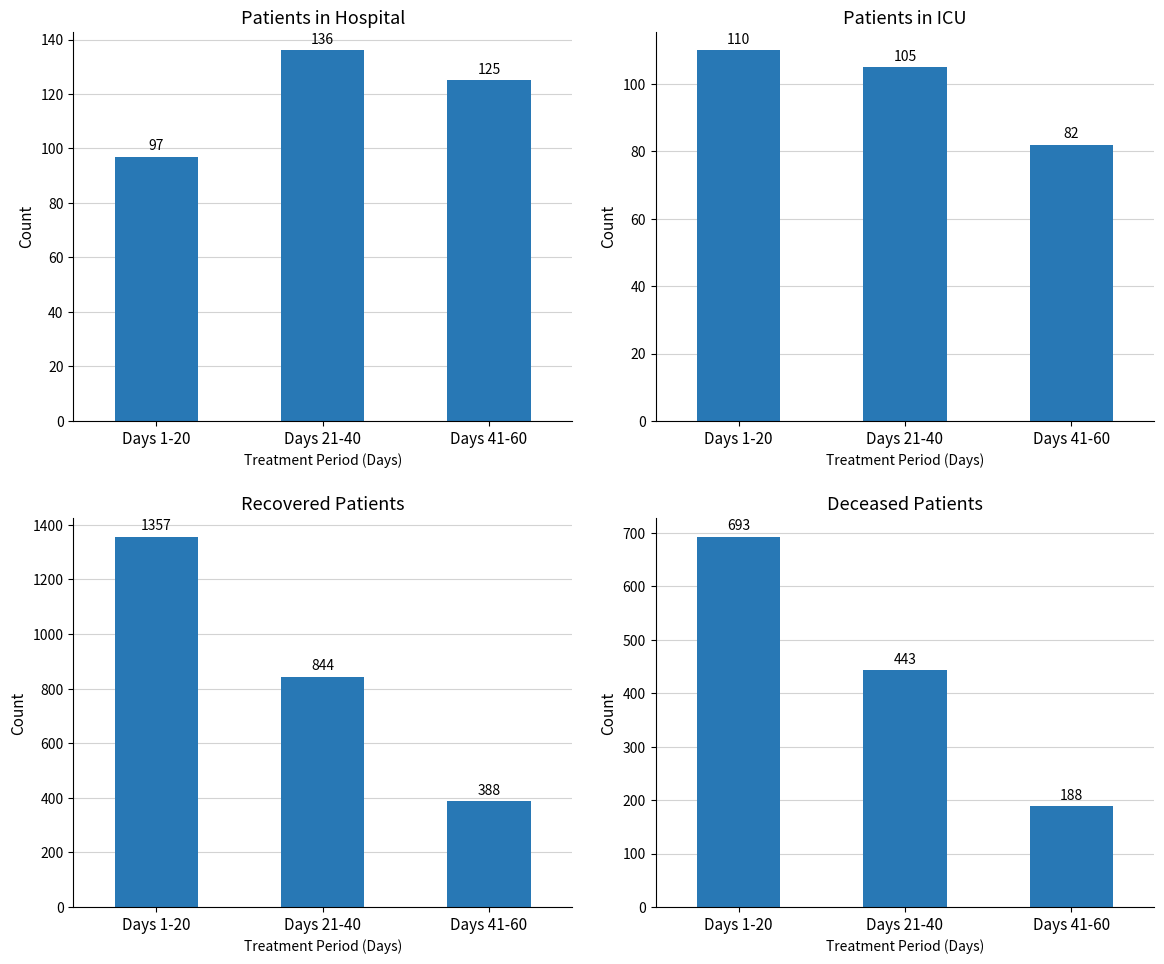

Where does the Deceased Patients series first go above 443?

Days 1-20